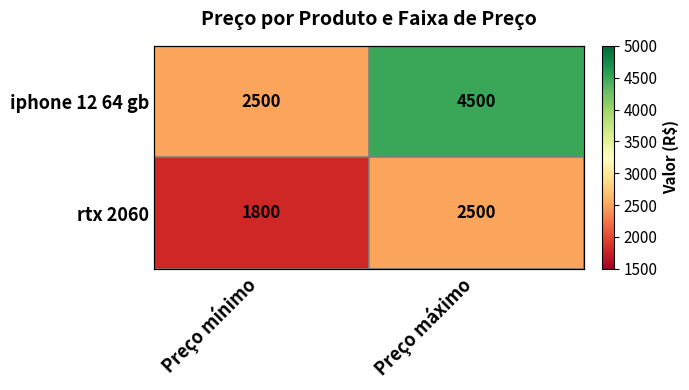

Which label corresponds to the largest value in the chart?

Preço máximo